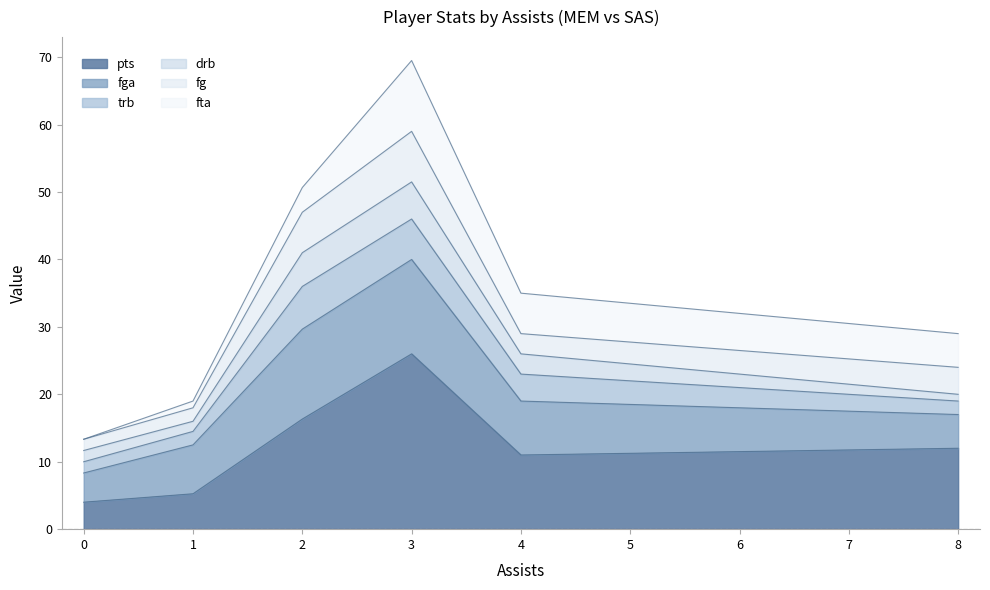

How many values in the trb series exceed 2?

6